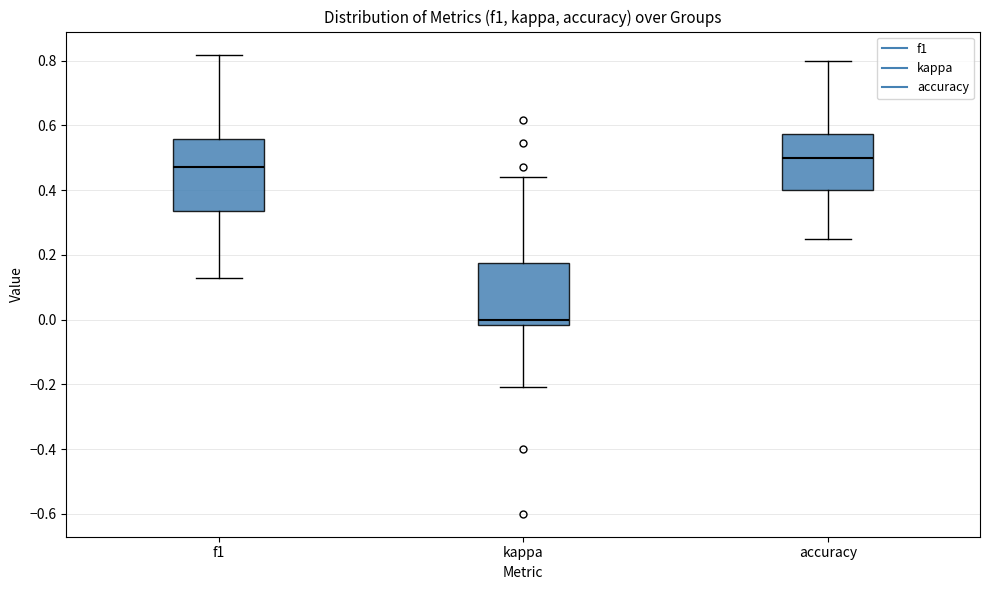

Which box has the highest median line?

accuracy